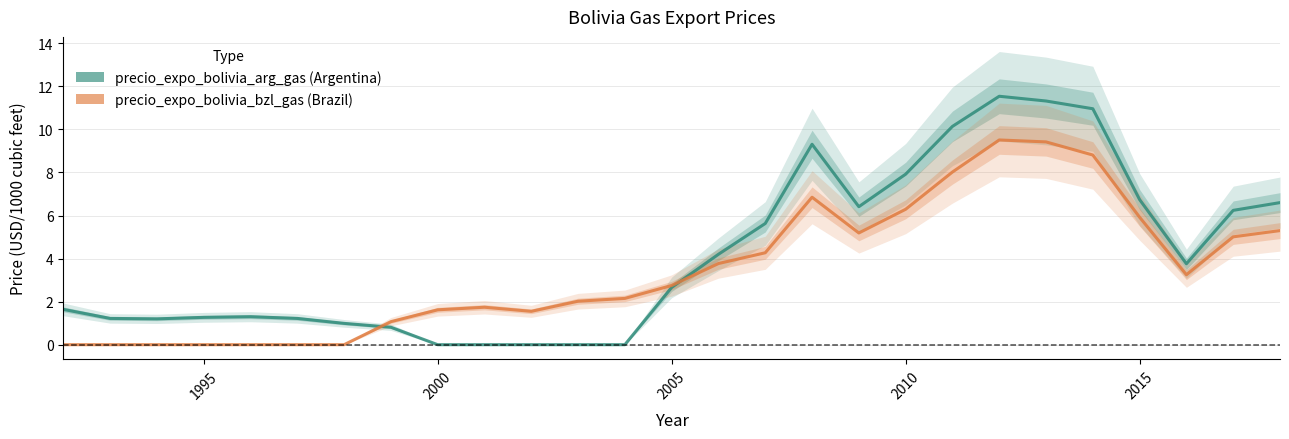

Which series ends up on top after the final intersection of precio_expo_bolivia_bzl_gas and precio_expo_bolivia_arg_gas?

precio_expo_bolivia_arg_gas